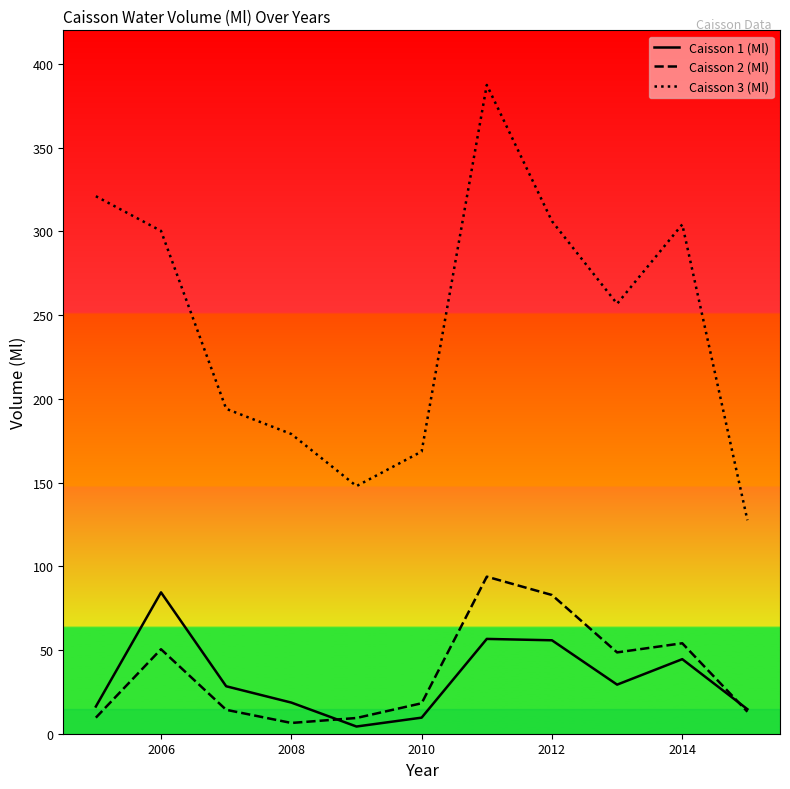

In Caisson 1 (Ml), how many points are lower than both neighbors (excluding endpoints)?

2